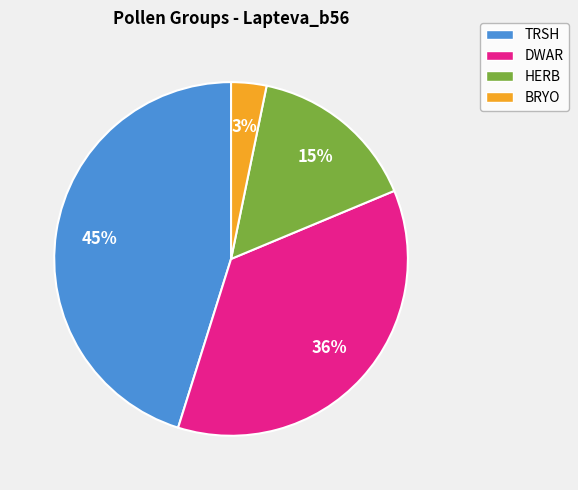

Which has a higher value, DWAR or HERB?

DWAR